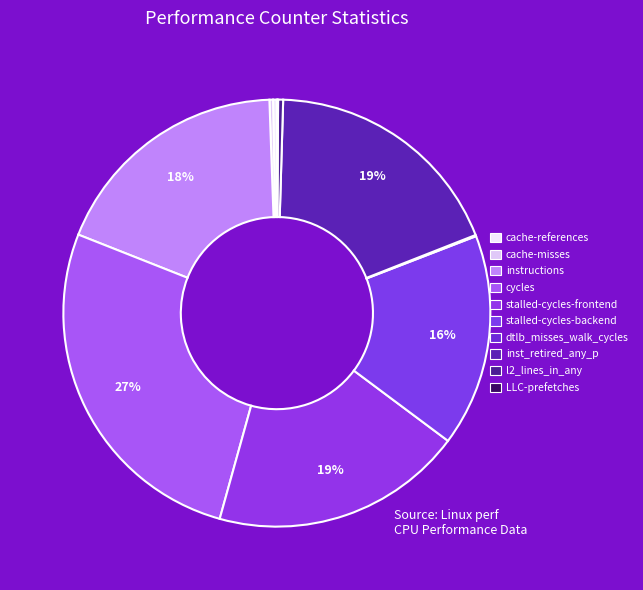

Is there any slice that represents more than half of the pie?

No